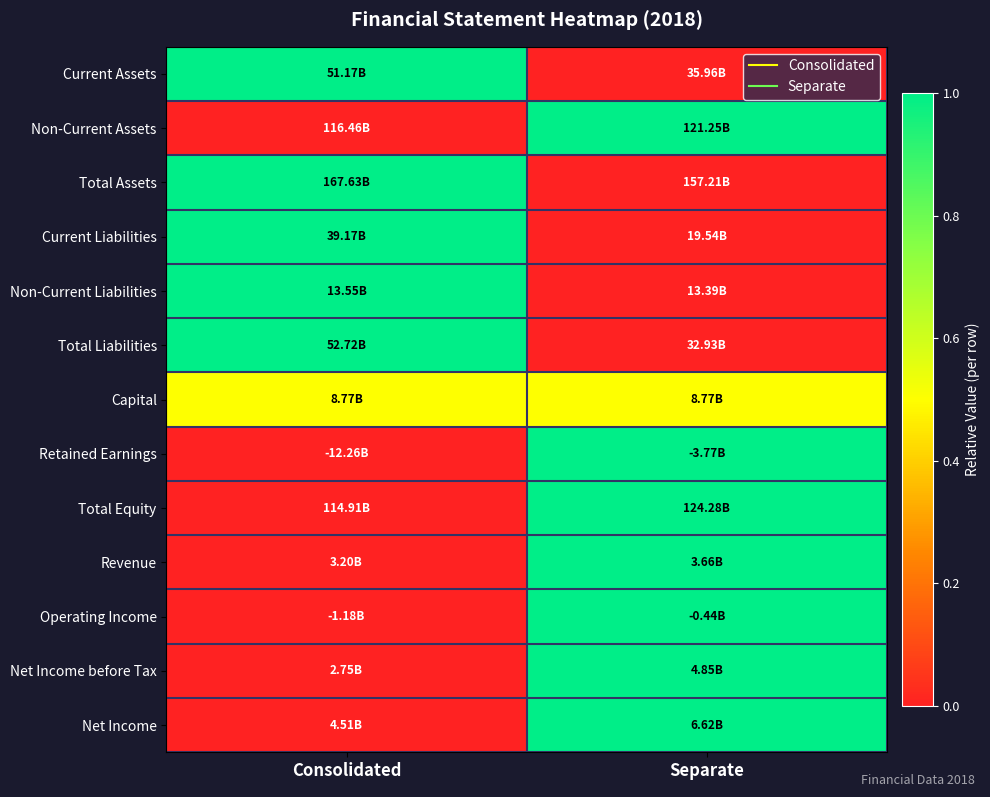

How many categories are shown in the chart?

2